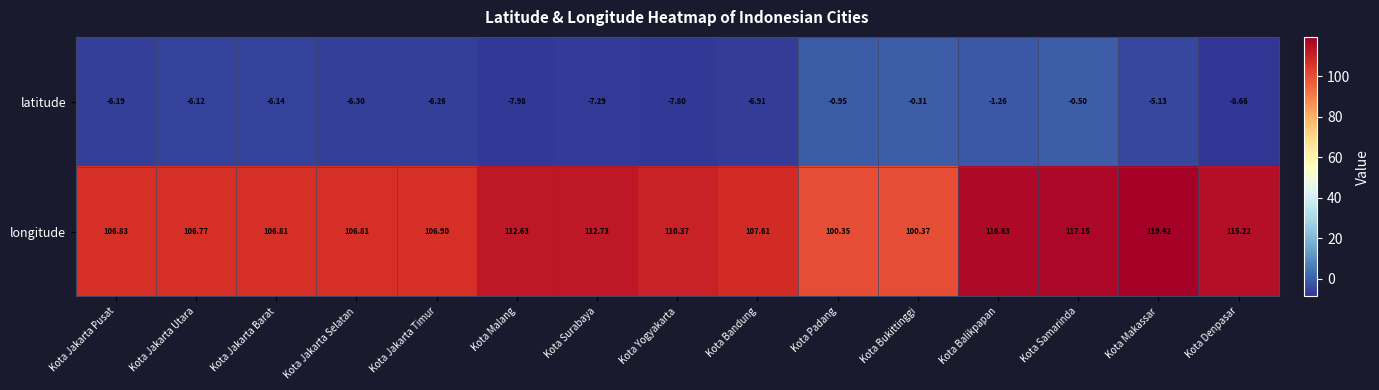

Between Kota Malang and Kota Bandung, which series saw the biggest shift?

longitude